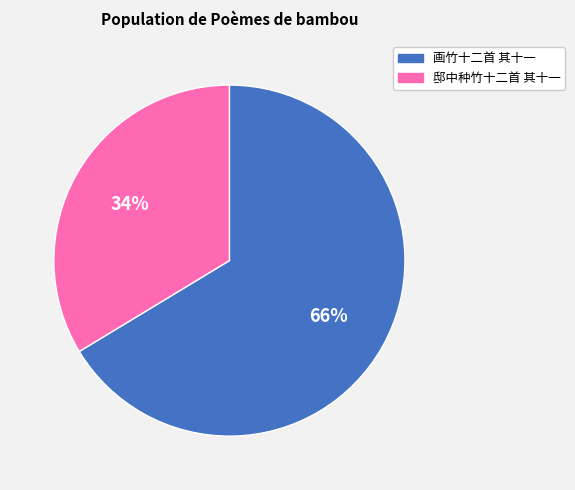

What is the smallest slice in the pie chart?

邸中种竹十二首 其十一